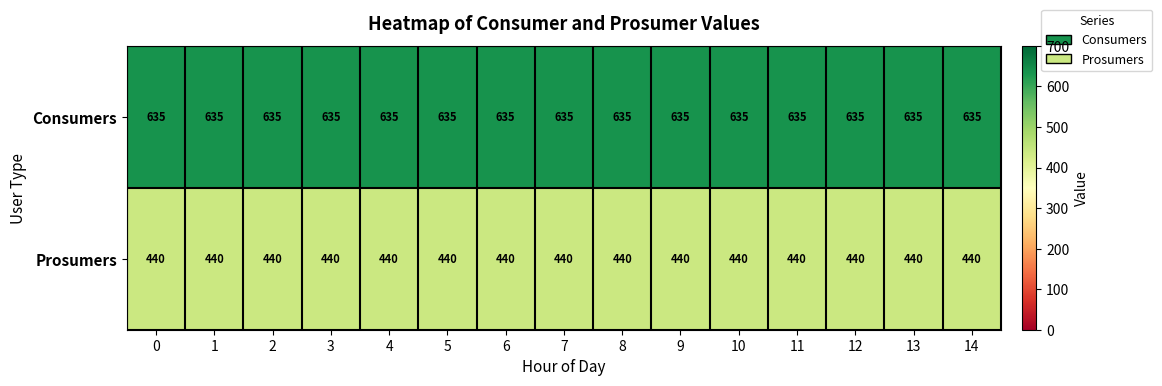

What is the sum of the Prosumers values at 14 and 1?

880